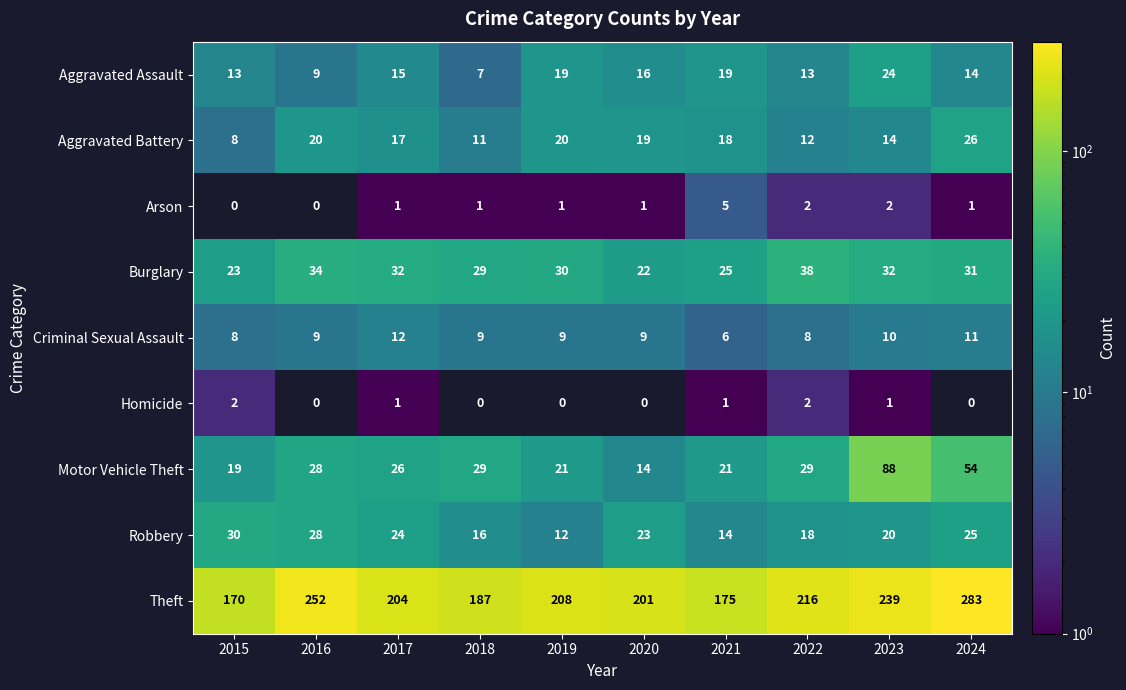

What is the maximum value for Burglary?

38